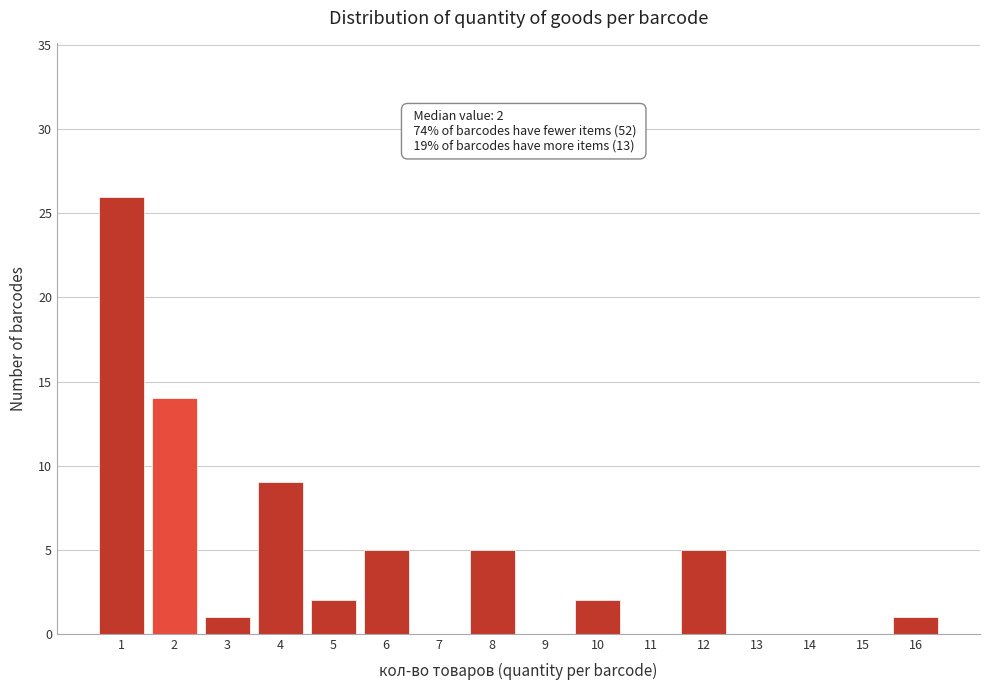

What value does the data have at 4?

9